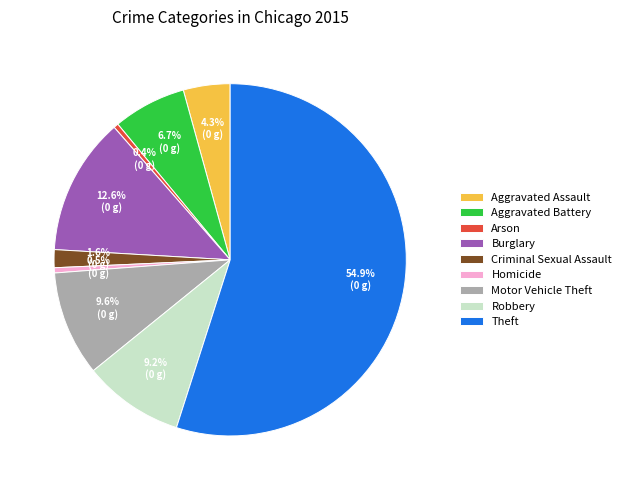

What is the total percentage of Motor Vehicle Theft and Theft?

64.6%